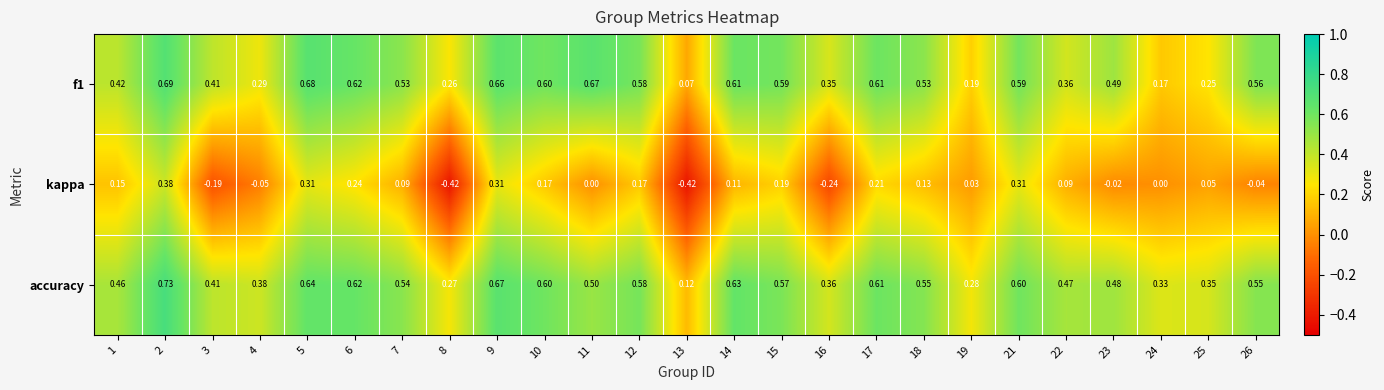

Is the value of kappa at 5 greater than the value of f1 at 14?

No